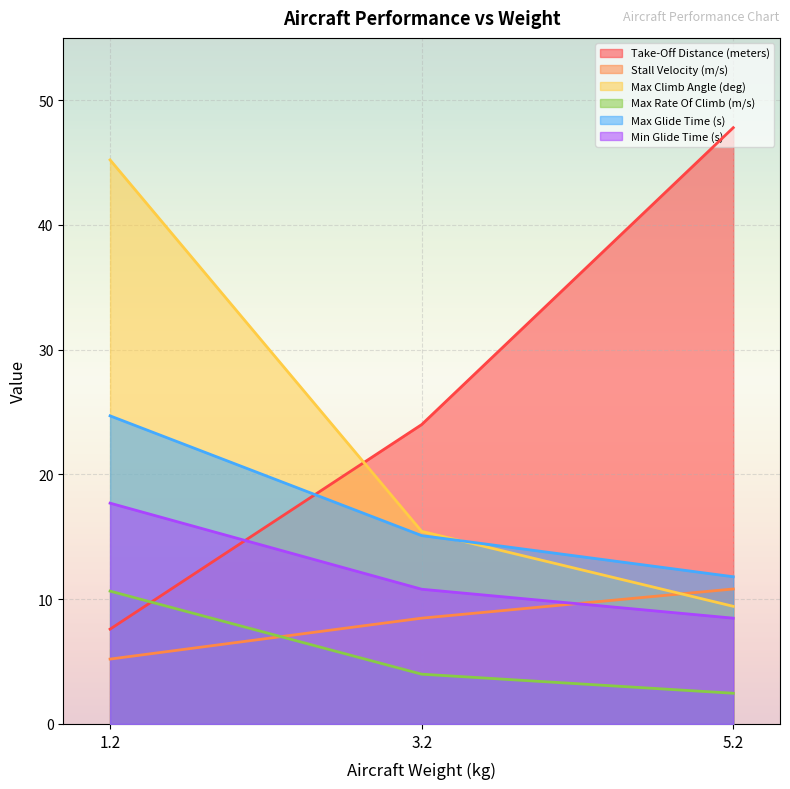

Which series has the widest spread of values?

Take-Off Distance (meters)